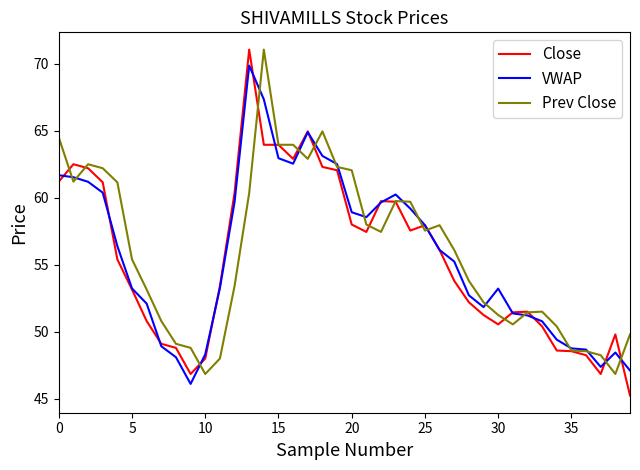

What are all the series names shown in the legend?

Close, VWAP, Prev Close